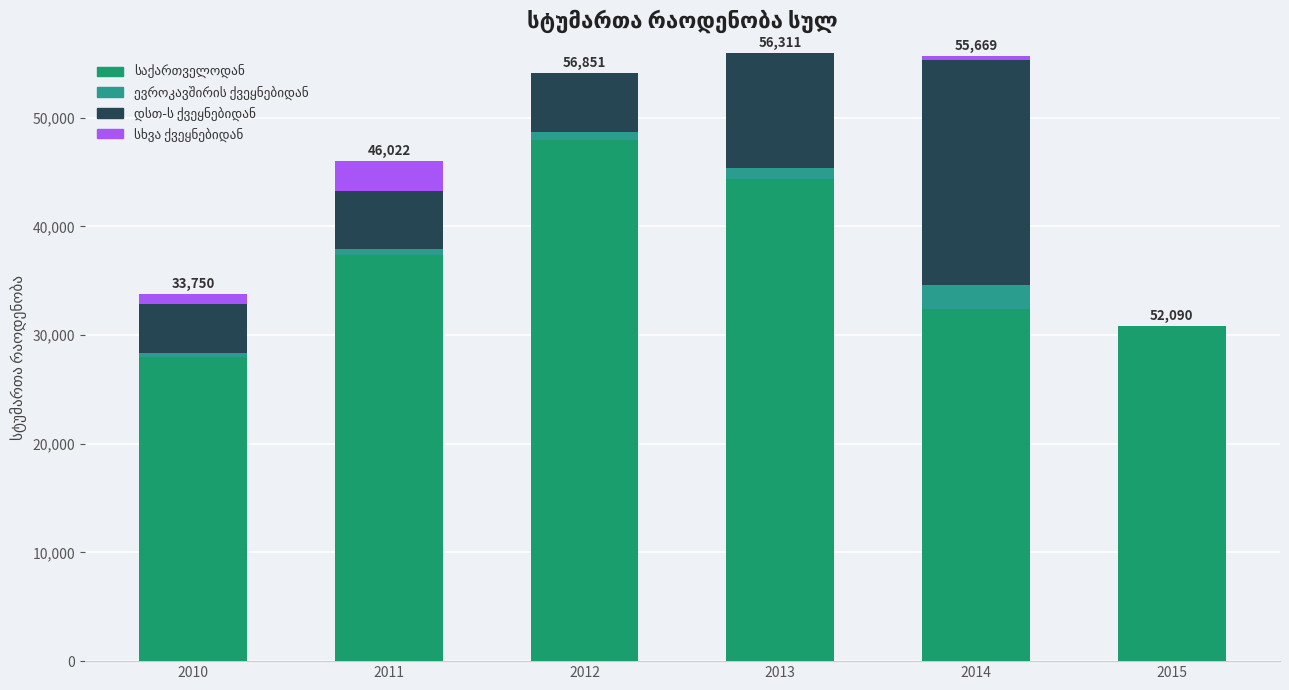

What is the sum of the საქართველოდან values at 2012 and 2015?

78771